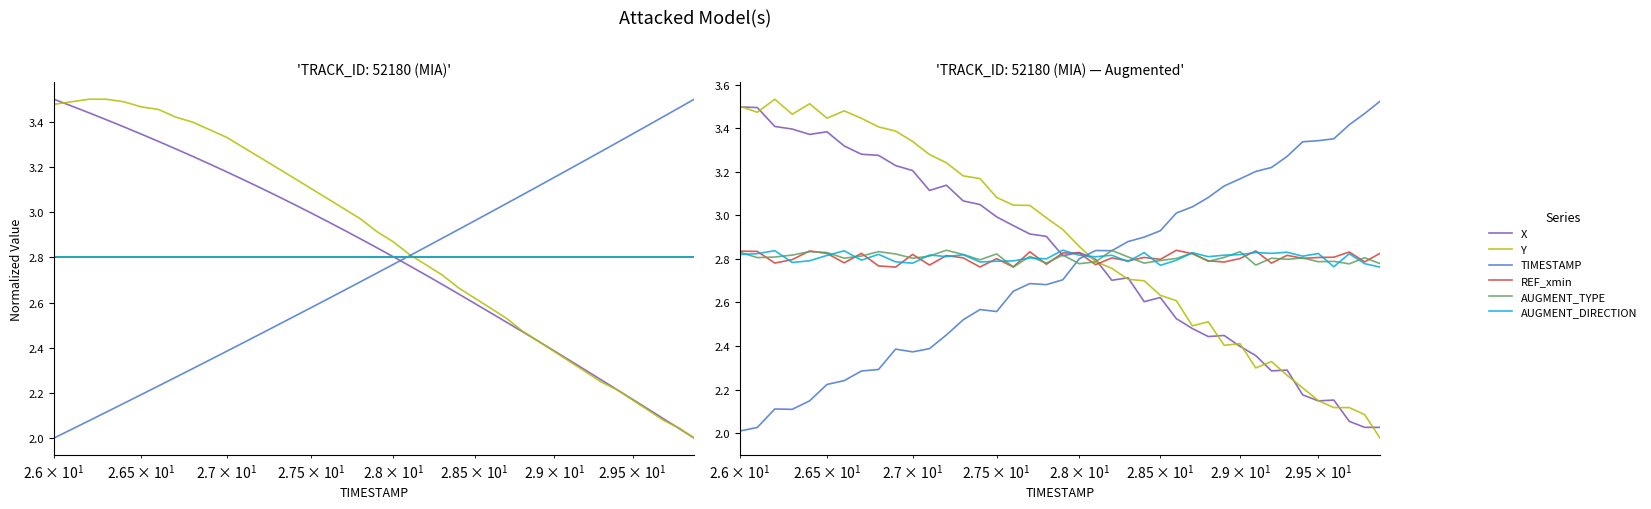

What are all the series names shown in the legend?

X, Y, TIMESTAMP, REF_xmin, AUGMENT_TYPE, AUGMENT_DIRECTION